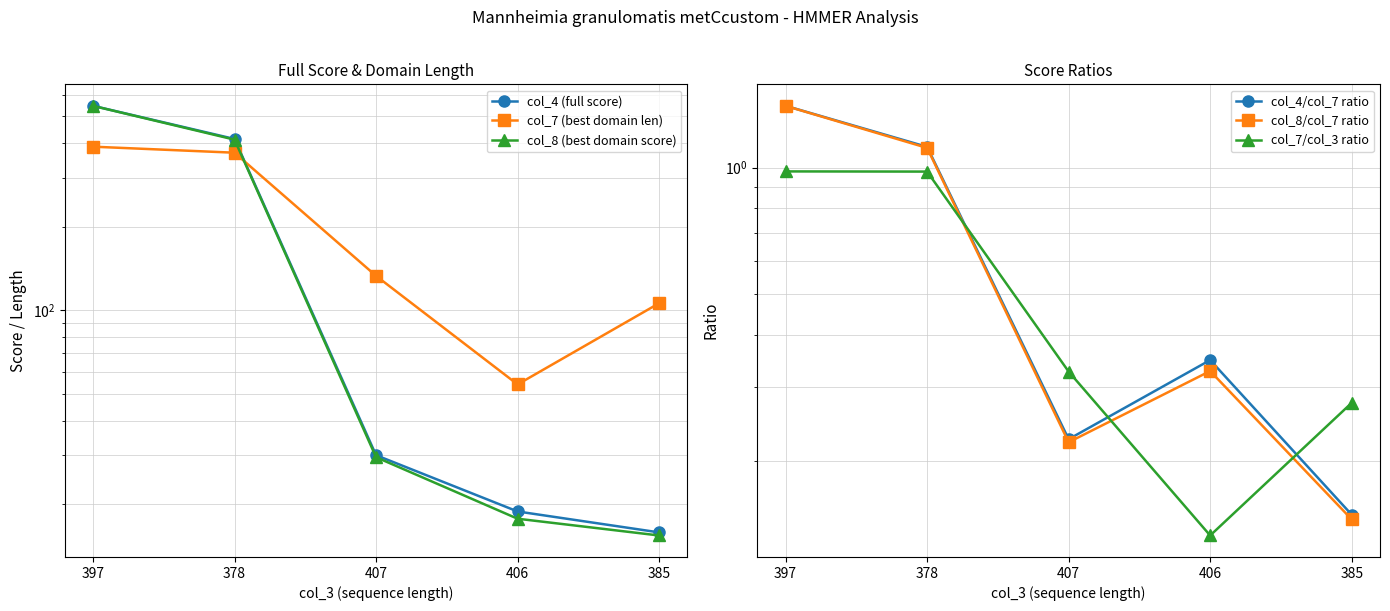

At which label does col_7/col_3 ratio reach its peak?

397